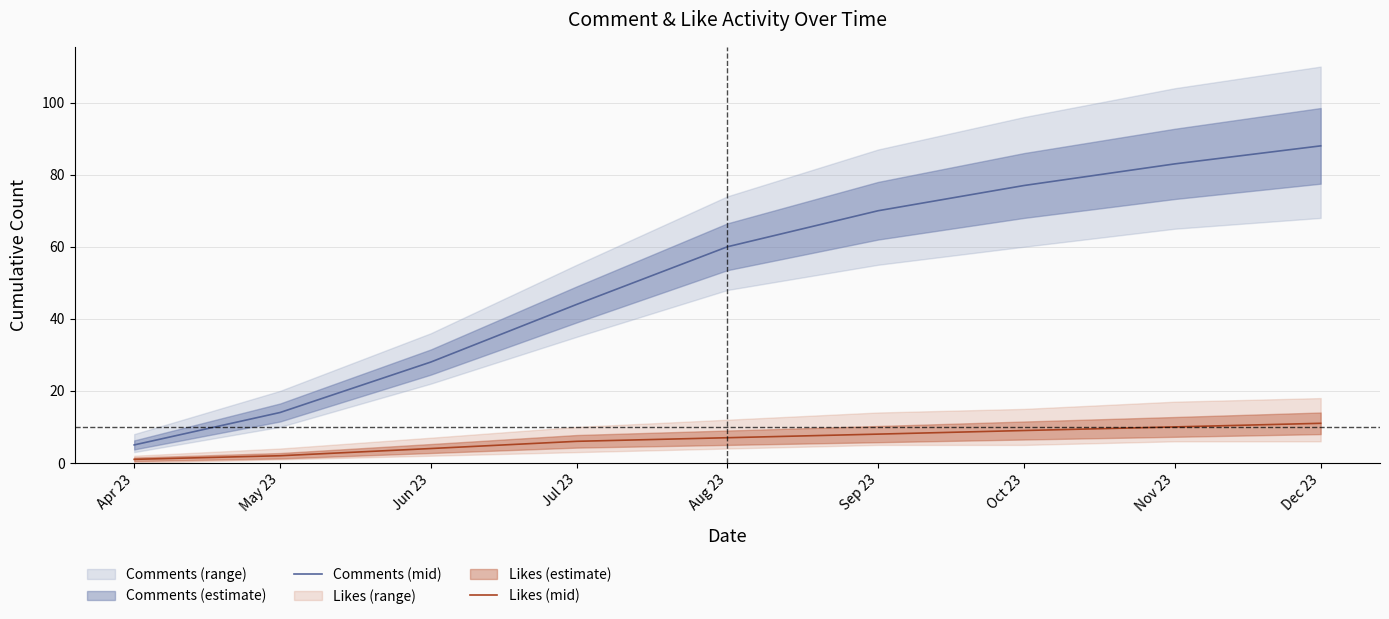

True or false: Comments (mid) and Likes (mid) cross at least once.

False